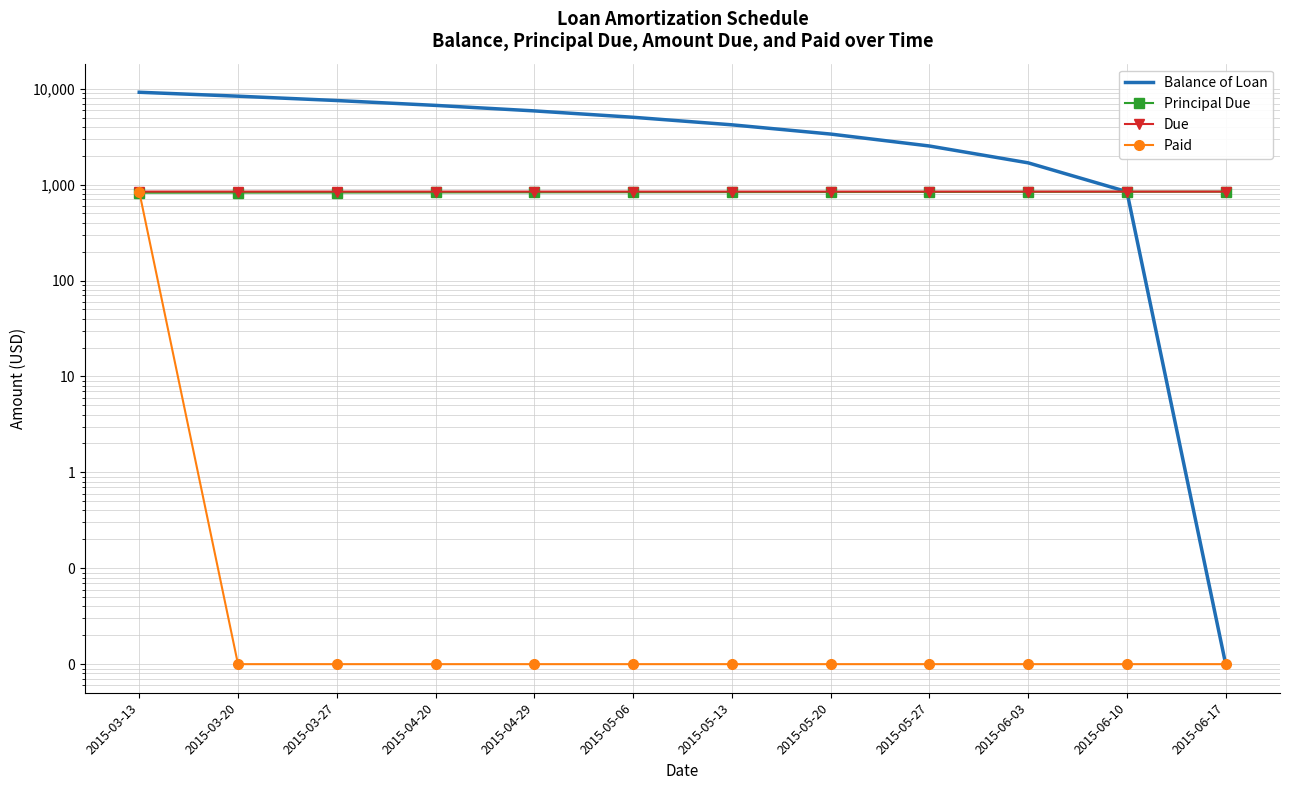

At 2015-06-17, list the series in order from largest to smallest.

Due, Principal Due, Balance of Loan, Paid